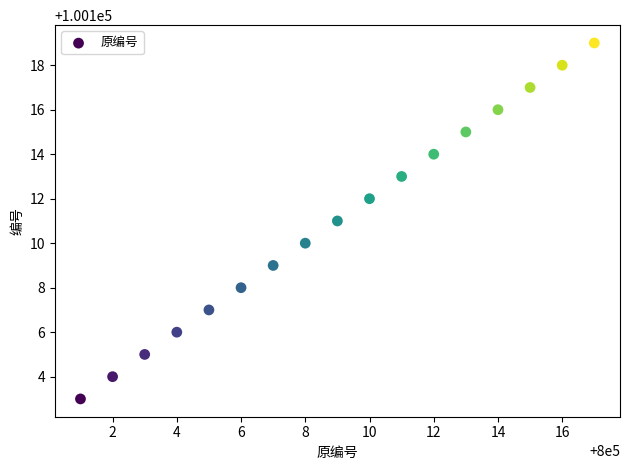

What is the range of Y values (max minus min)?

16